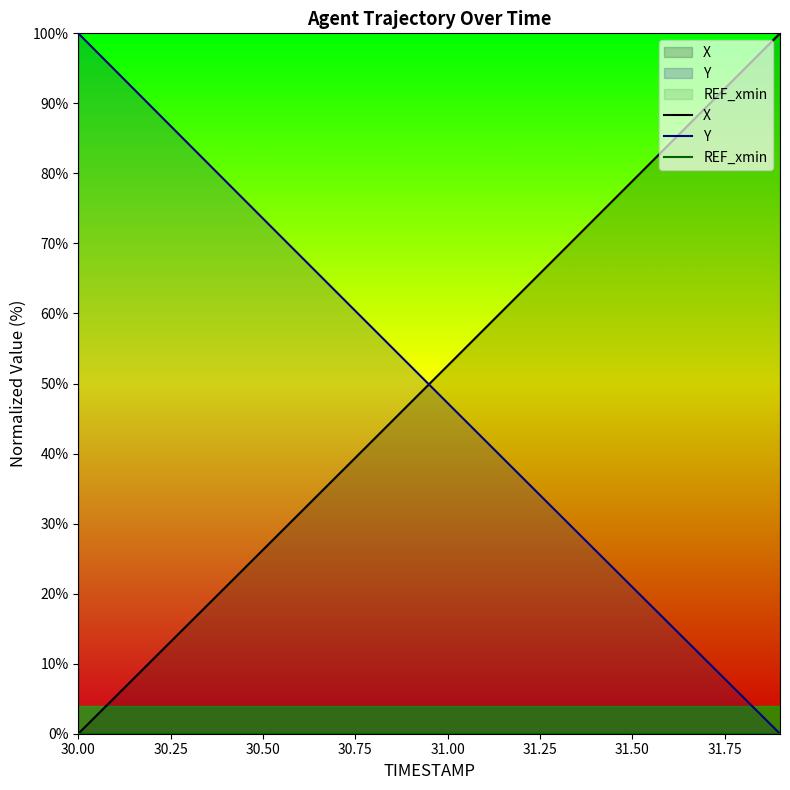

What is the sum of all X values?

998.9